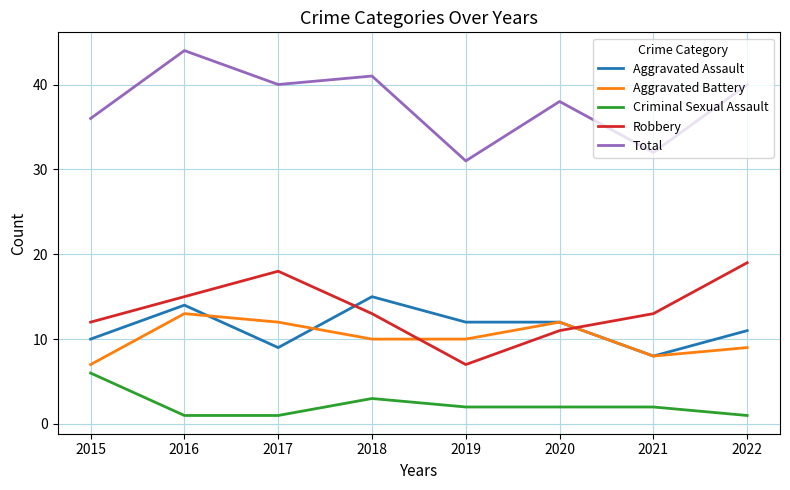

Between 2016 and 2021, which series saw the biggest shift?

Total